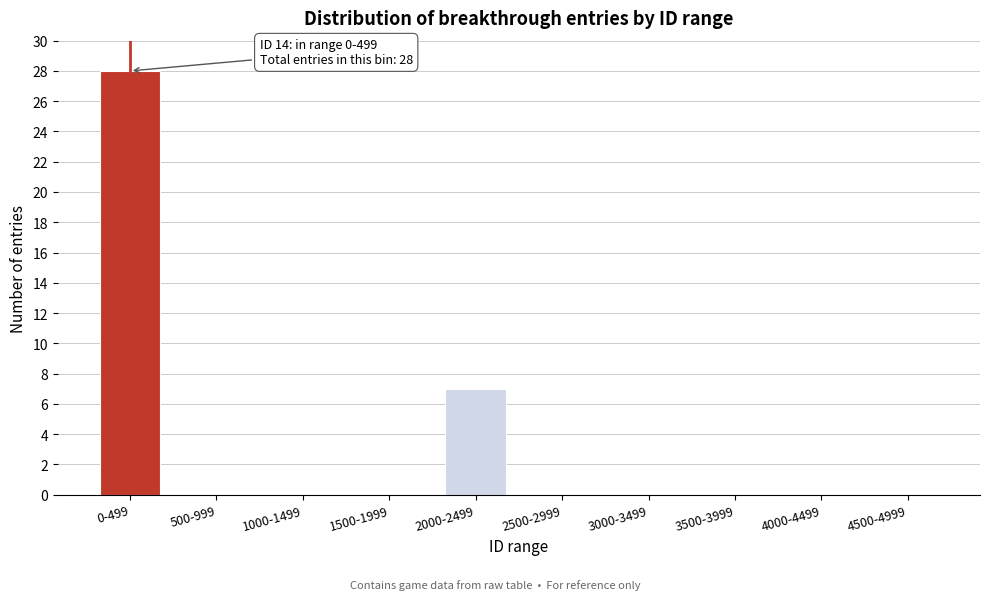

Reading left to right, transcribe all the data shown in this chart.

0-499=28	500-999=0	1000-1499=0	1500-1999=0	2000-2499=7	2500-2999=0	3000-3499=0	3500-3999=0	4000-4499=0	4500-4999=0